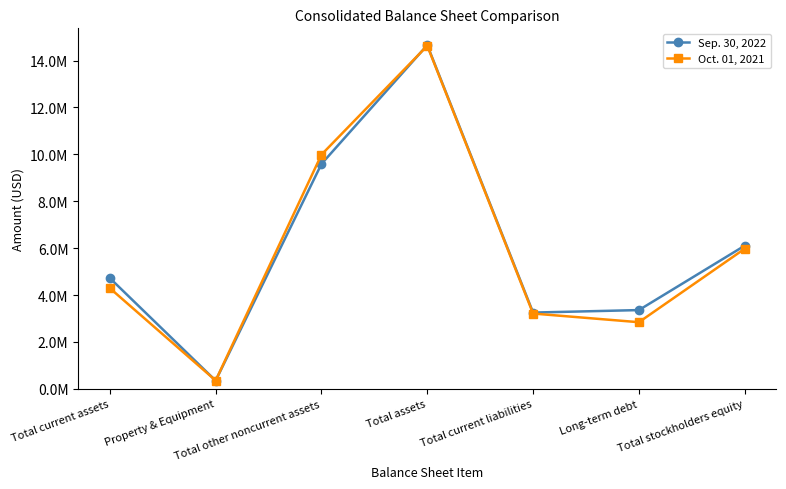

What is the spread (max minus min) of values at Total stockholders equity?

129555